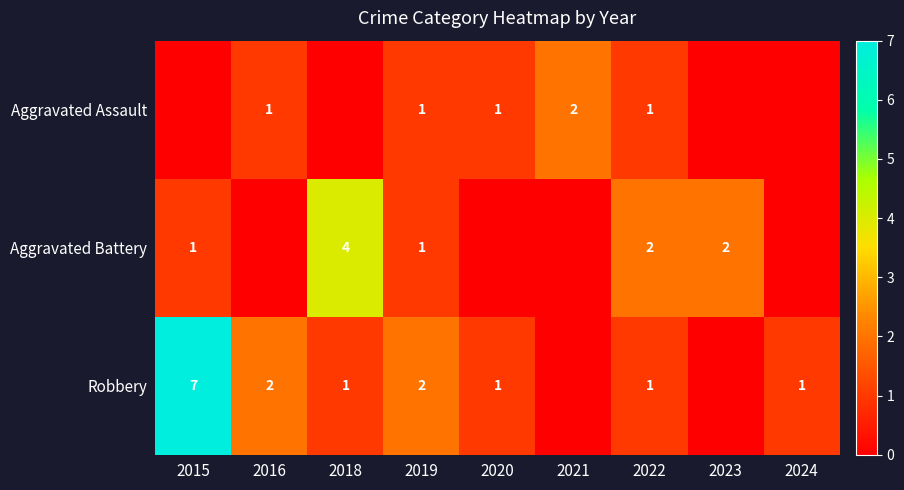

Is it true that Aggravated Battery equals 1 at 2023?

False